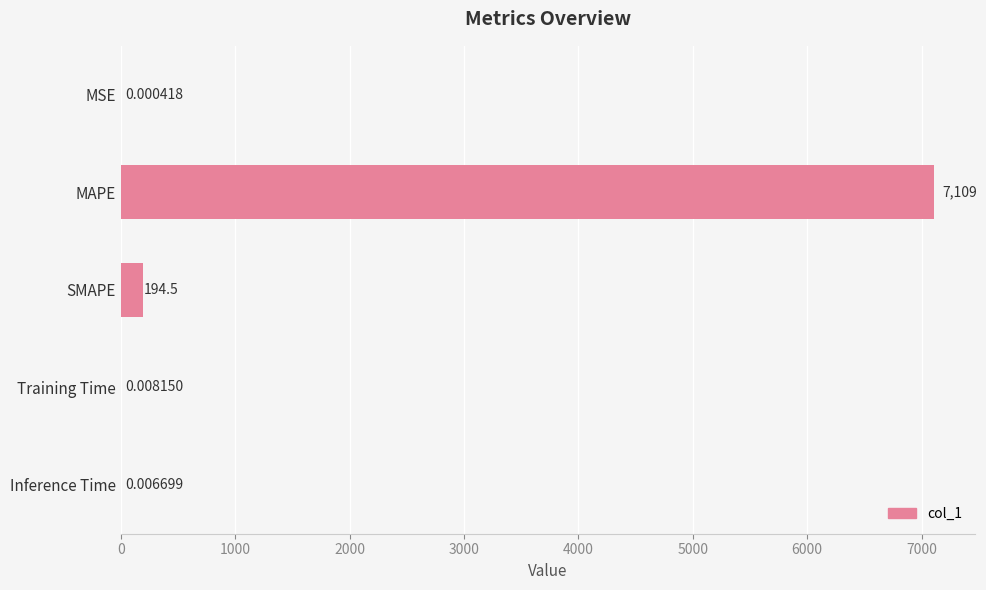

Are the bars horizontal?

Yes